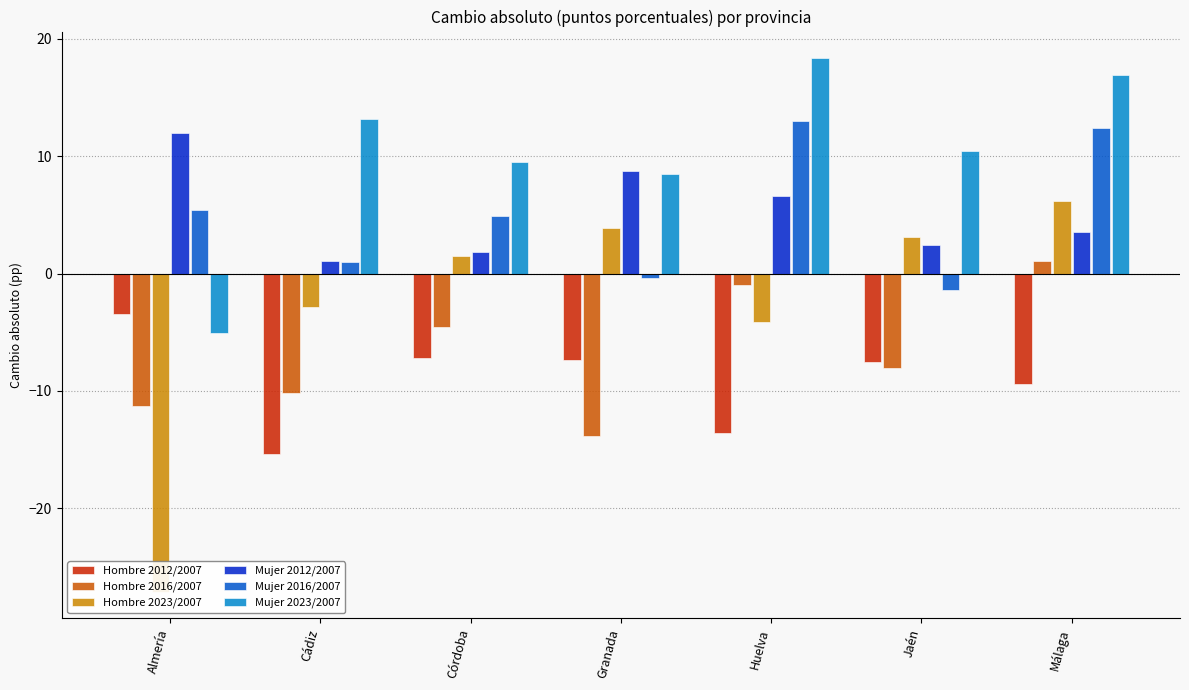

What is the total value across all series at Cádiz?

-13.1